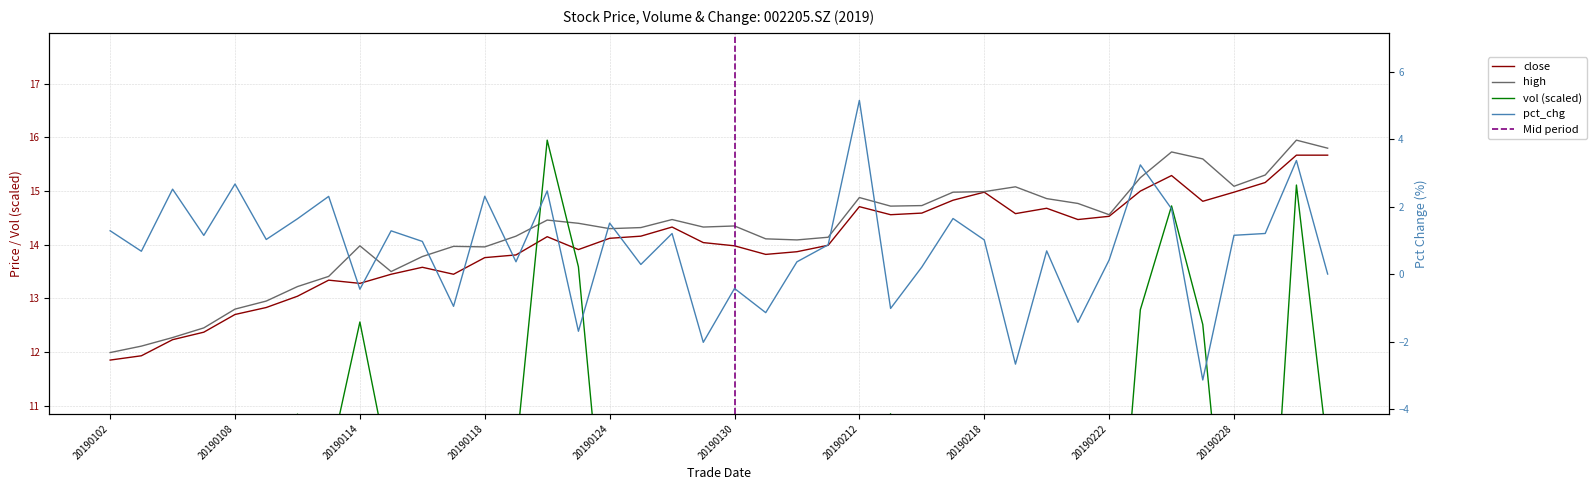

What is the spread (max minus min) of values at 5?

11.9